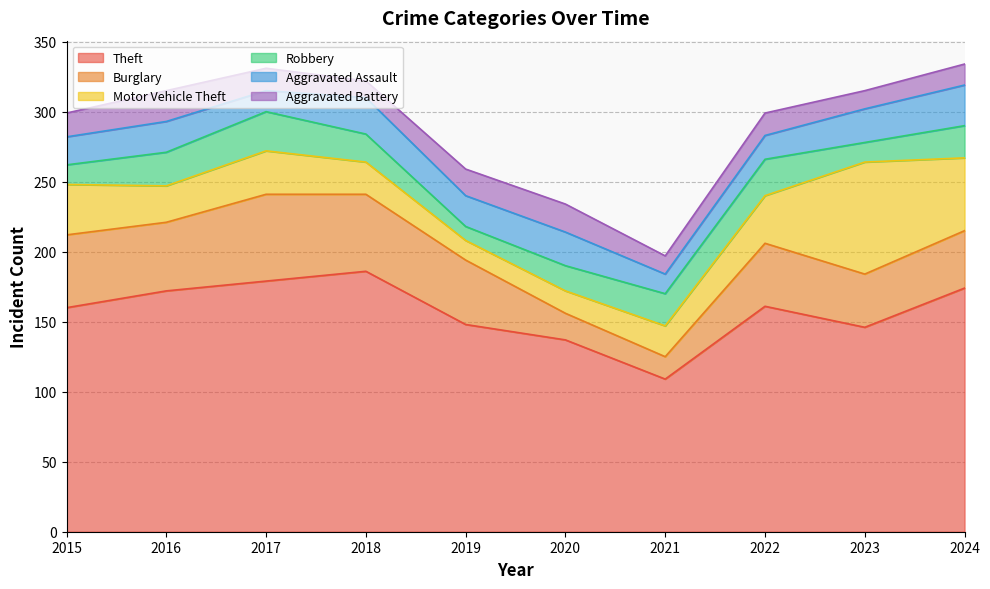

Which series has the widest spread of values?

Theft